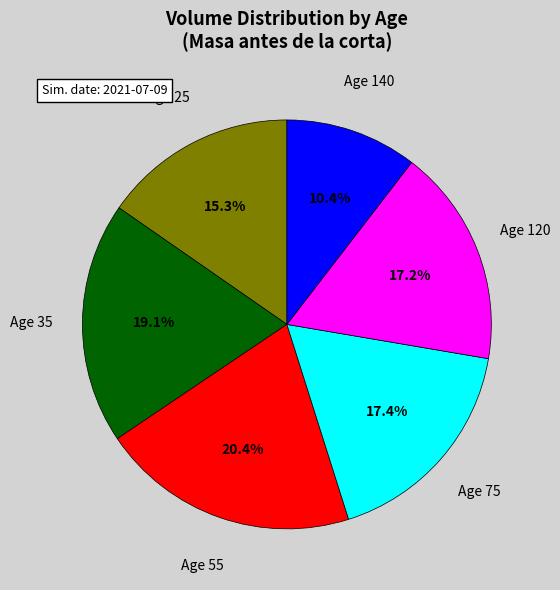

To the nearest percent, what is the average slice percentage?

17%